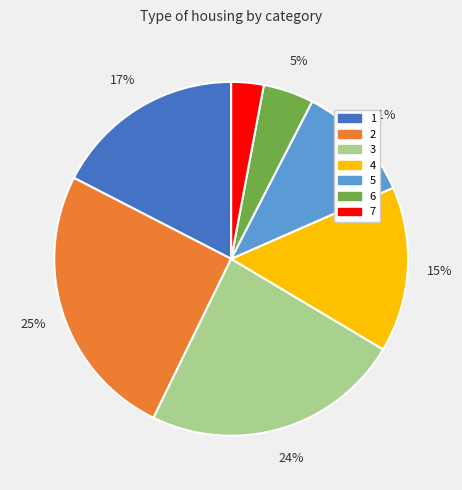

What percentage is the 7 slice, to the nearest percent?

3%